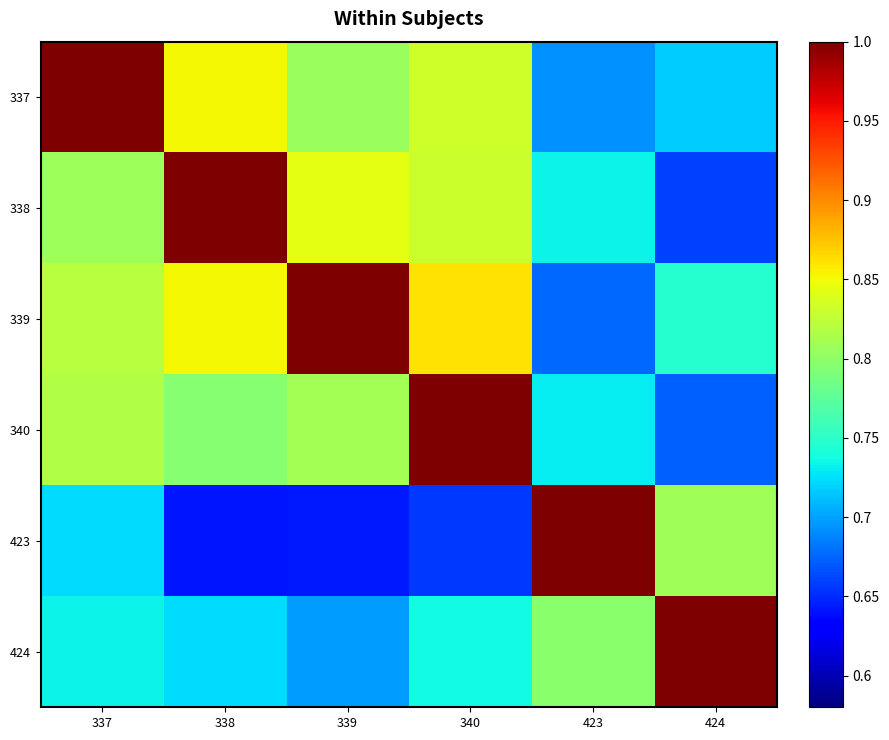

Reading left to right, list all the values displayed in this chart.

row_0: 1.0	0.9	0.8	0.8	0.7	0.7
row_1: 0.8	1.0	0.8	0.8	0.7	0.7
row_2: 0.8	0.9	1.0	0.9	0.7	0.7
row_3: 0.8	0.8	0.8	1.0	0.7	0.7
row_4: 0.7	0.6	0.6	0.7	1.0	0.8
row_5: 0.7	0.7	0.7	0.7	0.8	1.0